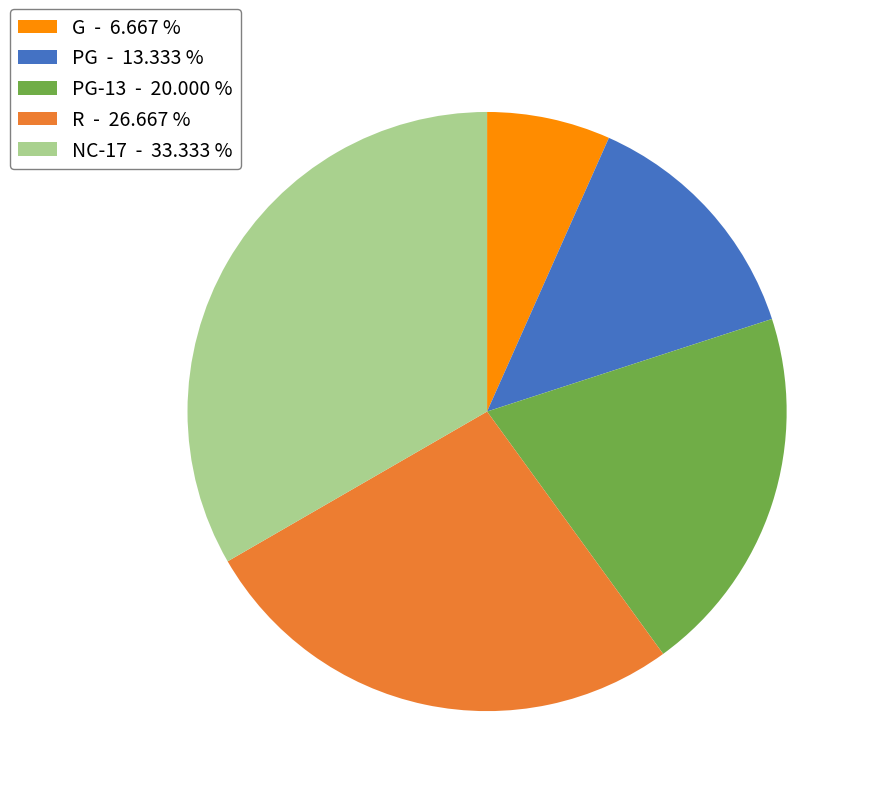

Does G - 6.667 % represent more than half of the total?

No